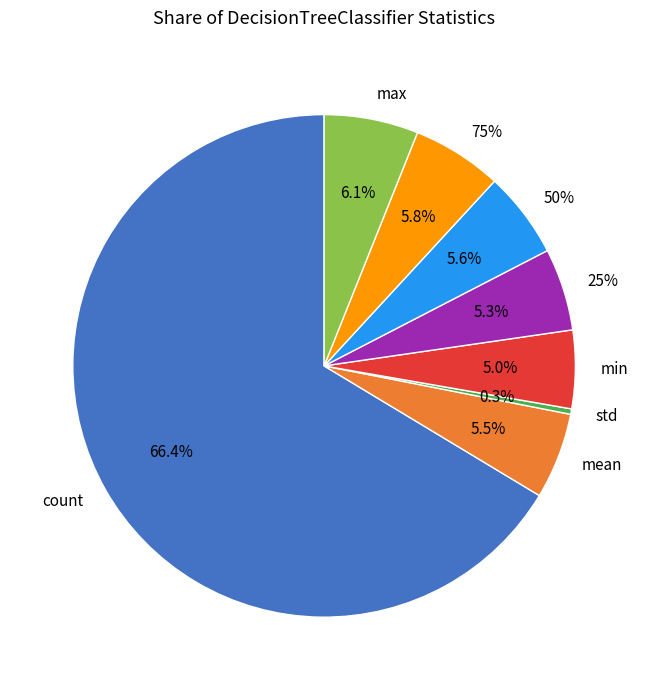

Is the sum of 50% and count greater than half?

Yes